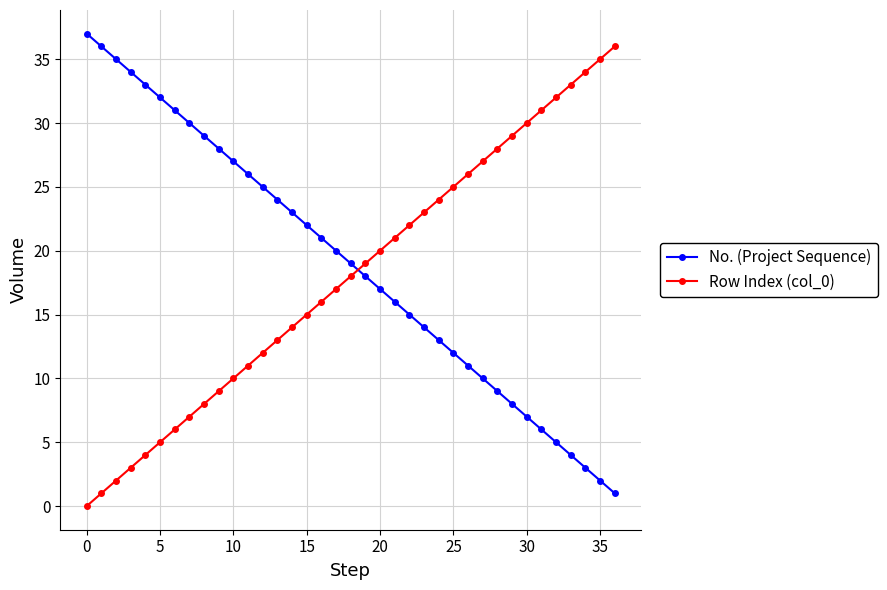

Reading left to right, transcribe all the data shown in this chart.

No. (Project Sequence): 37	36	35	34	33	32	31	30	29	28	27	26	25	24	23	22	21	20	19	18	17	16	15	14	13	12	11	10	9	8	7	6	5	4	3	2	1
Row Index (col_0): 0	1	2	3	4	5	6	7	8	9	10	11	12	13	14	15	16	17	18	19	20	21	22	23	24	25	26	27	28	29	30	31	32	33	34	35	36